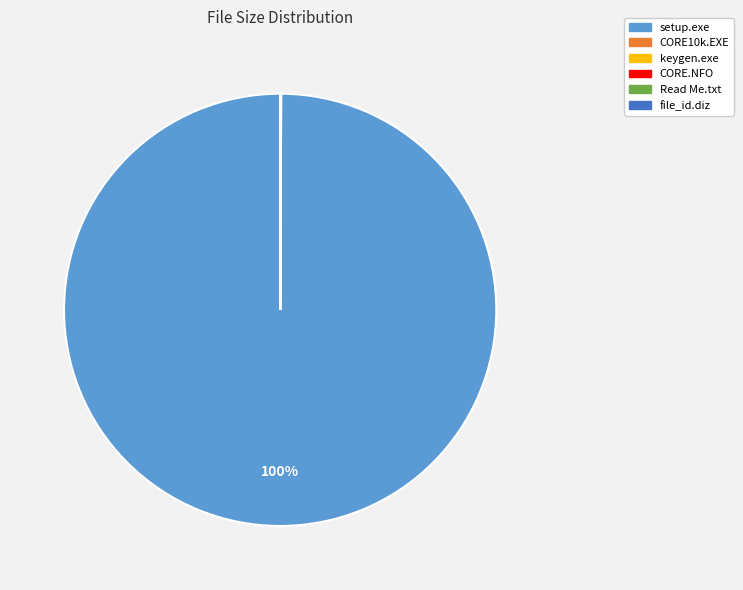

Which slice is the largest?

setup.exe